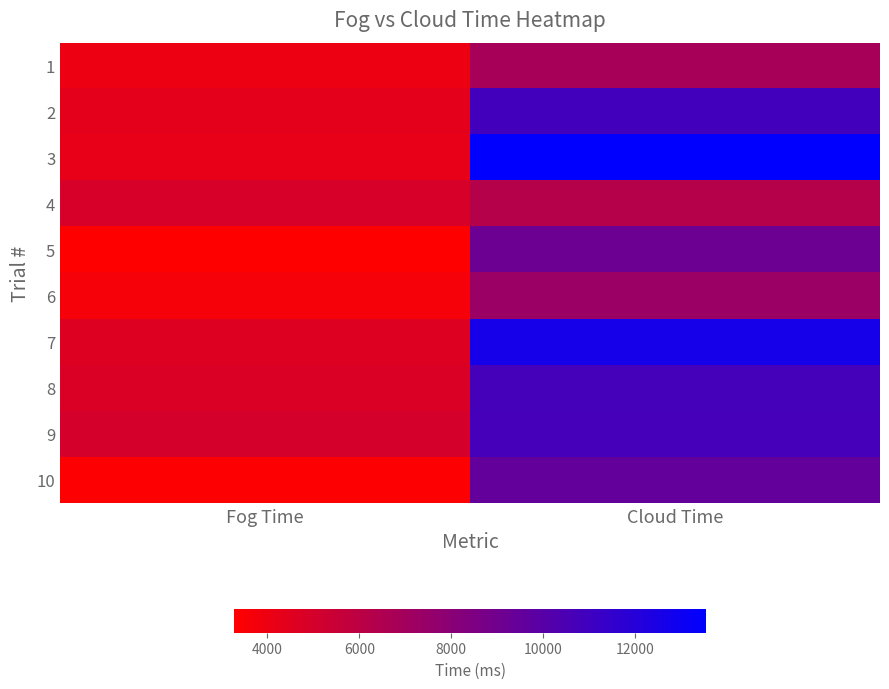

Which label corresponds to the largest value in the chart?

Cloud Time